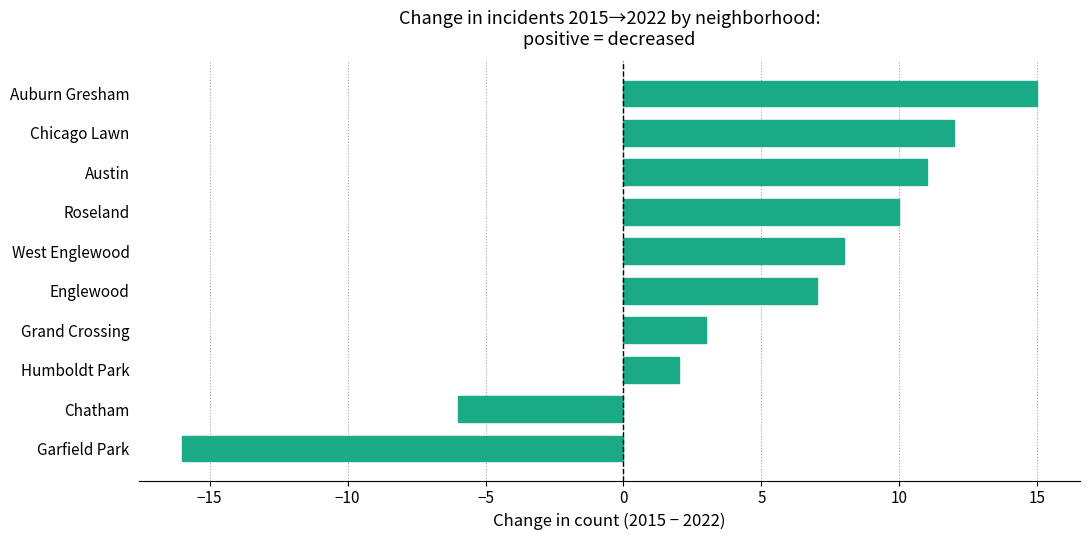

Rank the categories by value from highest to lowest.

Auburn Gresham, Chicago Lawn, Austin, Roseland, West Englewood, Englewood, Grand Crossing, Humboldt Park, Chatham, Garfield Park